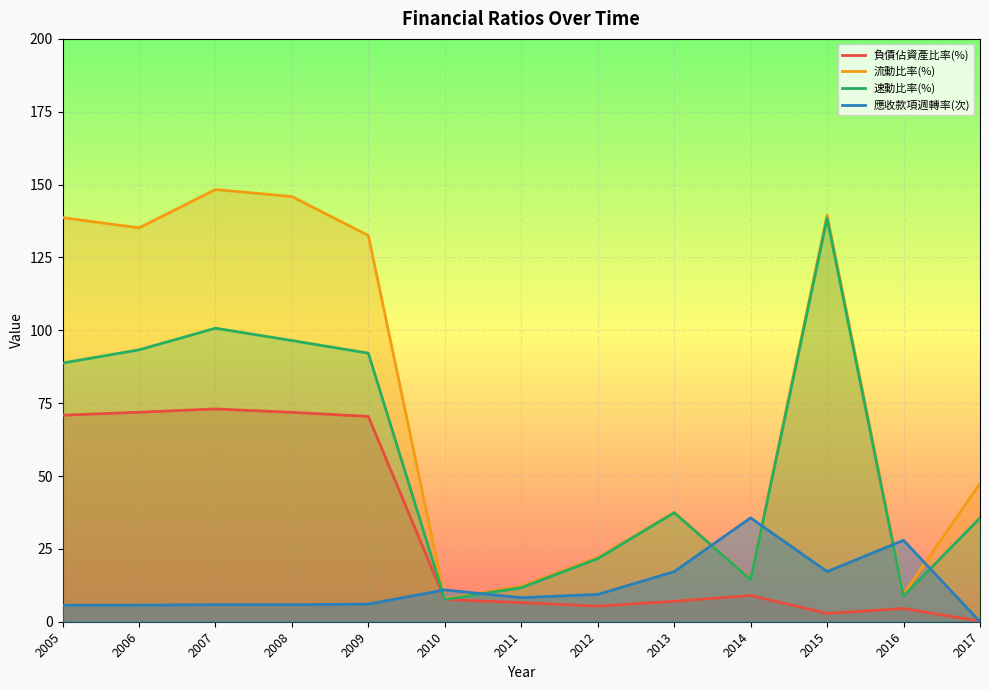

Where is 速動比率(%) nearest to the value 73?

2005